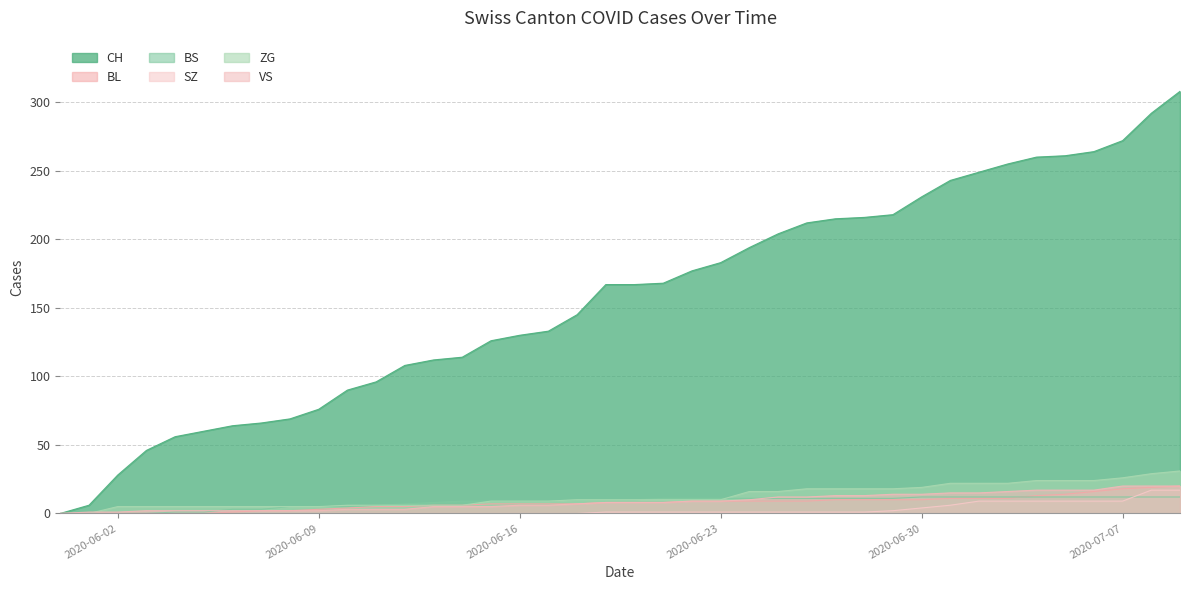

What is the maximum value shown in the chart?

308